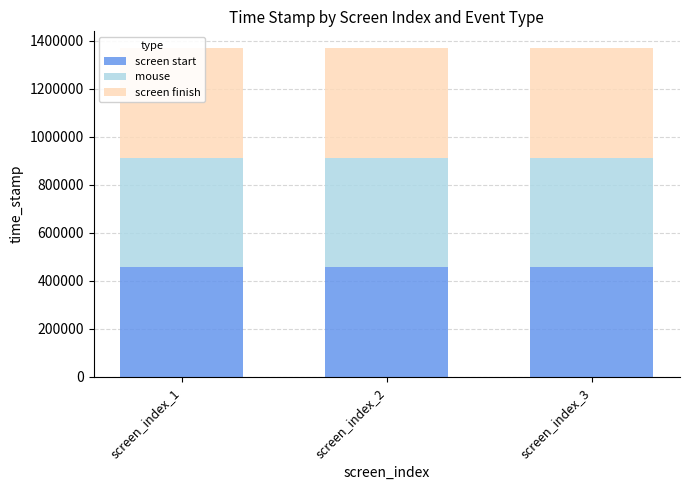

What is the average value of the screen start series?

456515.1